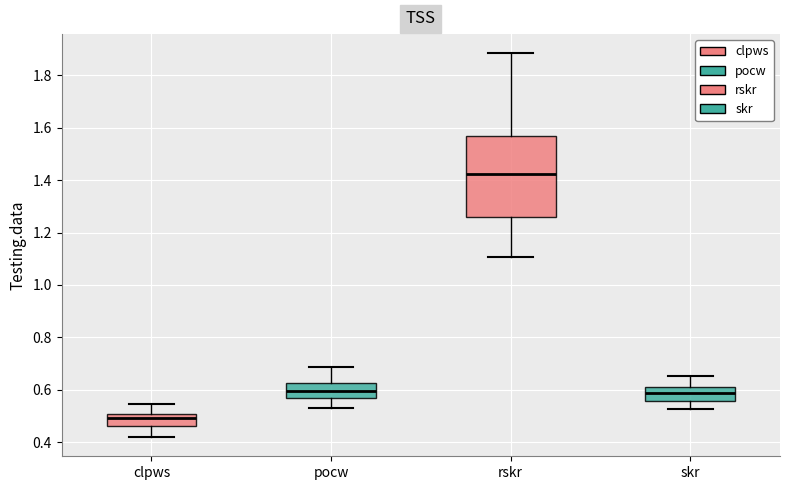

Which box is the tallest, from its lower edge to its upper edge?

rskr